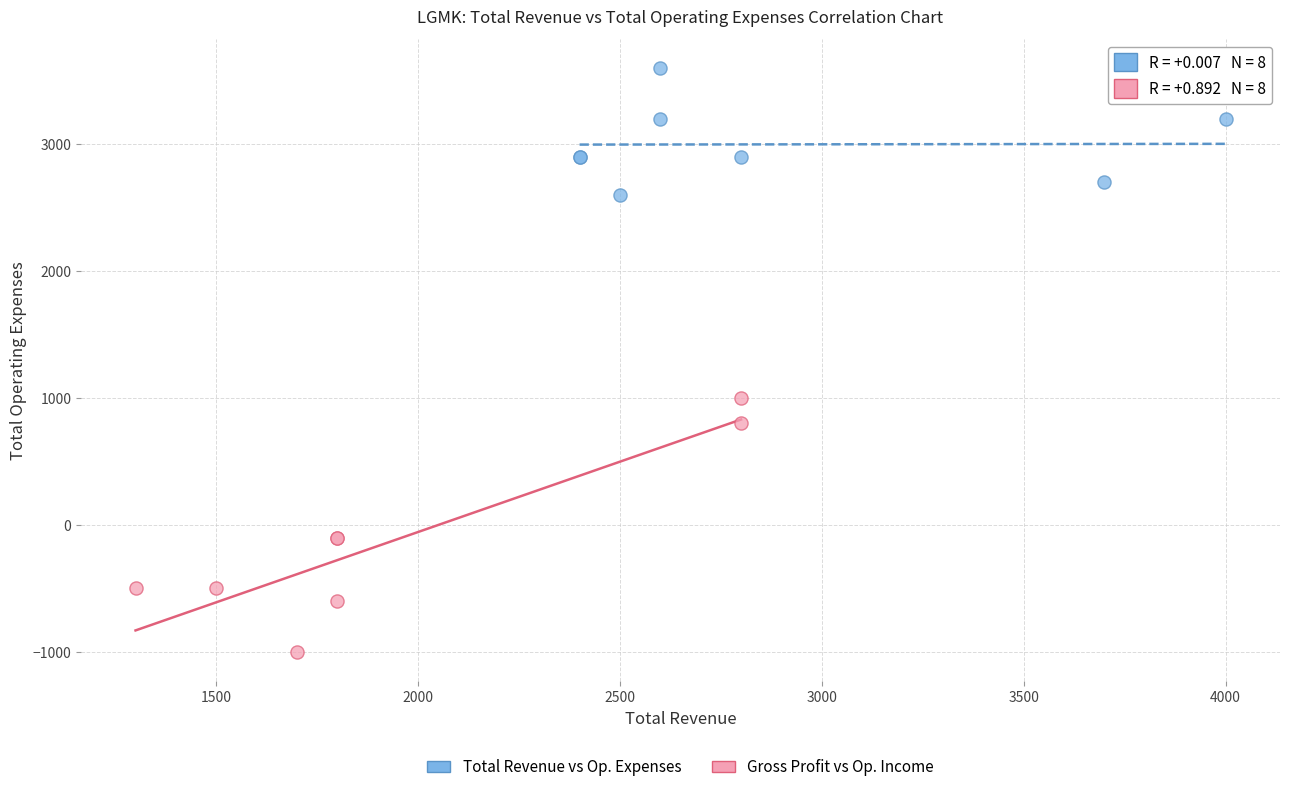

Which series contains the highest Y value?

Total Revenue vs Op. Expenses